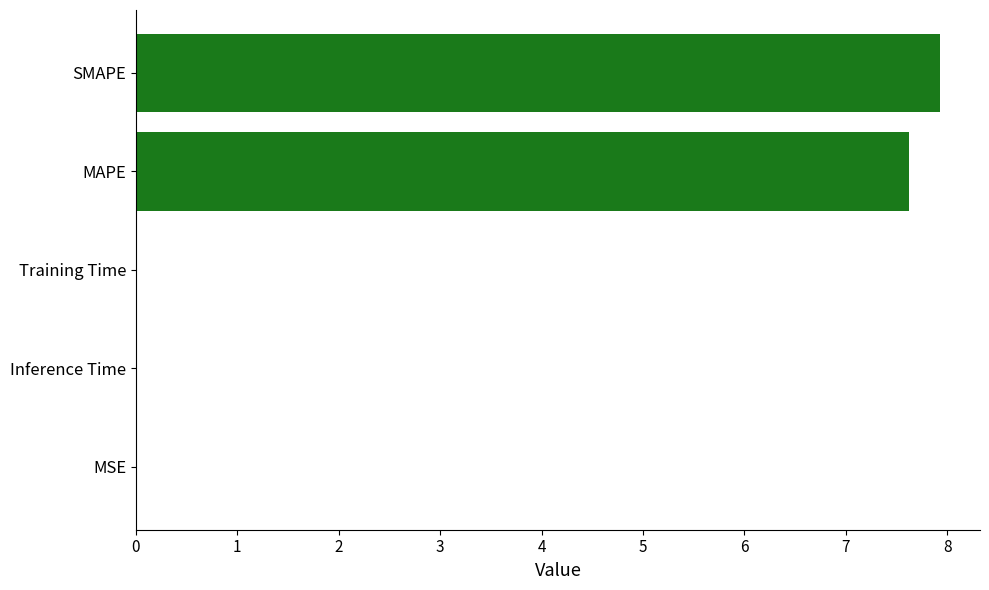

How many categories are shown in the chart?

5